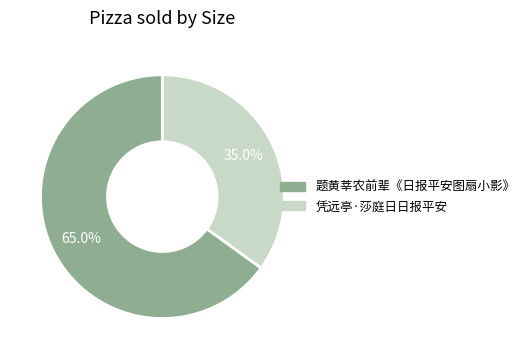

To the nearest percent, what is the average slice percentage?

50%